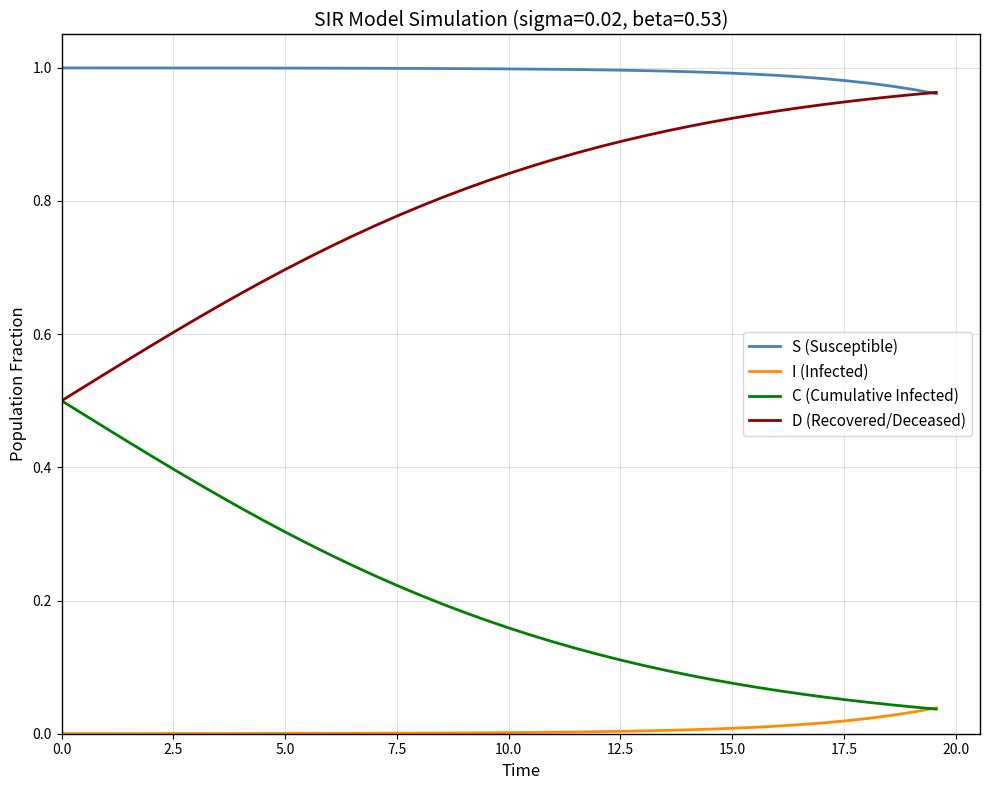

True or false: I (Infected) and S (Susceptible) intersect in this chart.

False